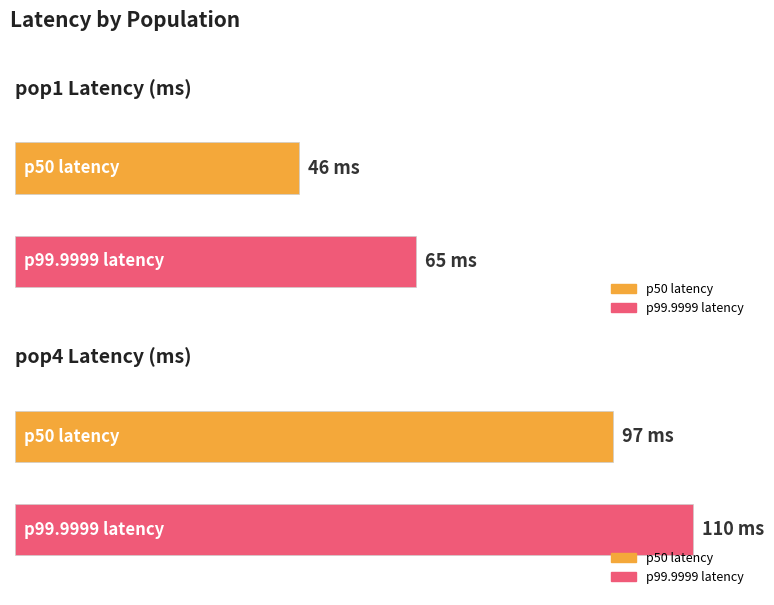

Is it true that pop1 equals 81 at 95?

False